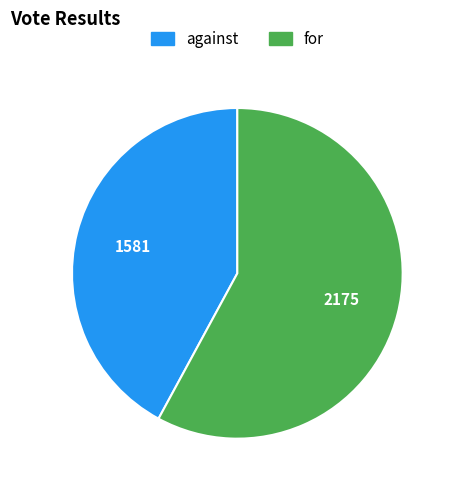

Rank the categories by value from highest to lowest.

for, against